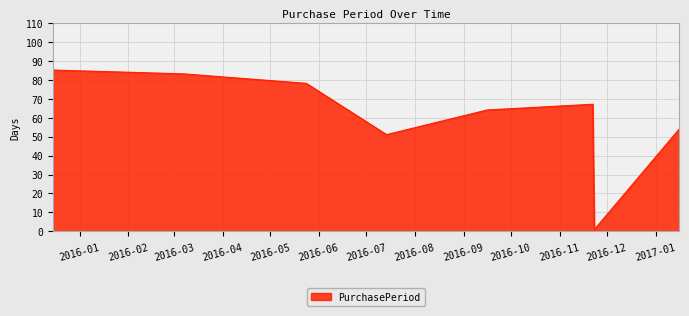

What is the difference between the second highest and second lowest values?

32